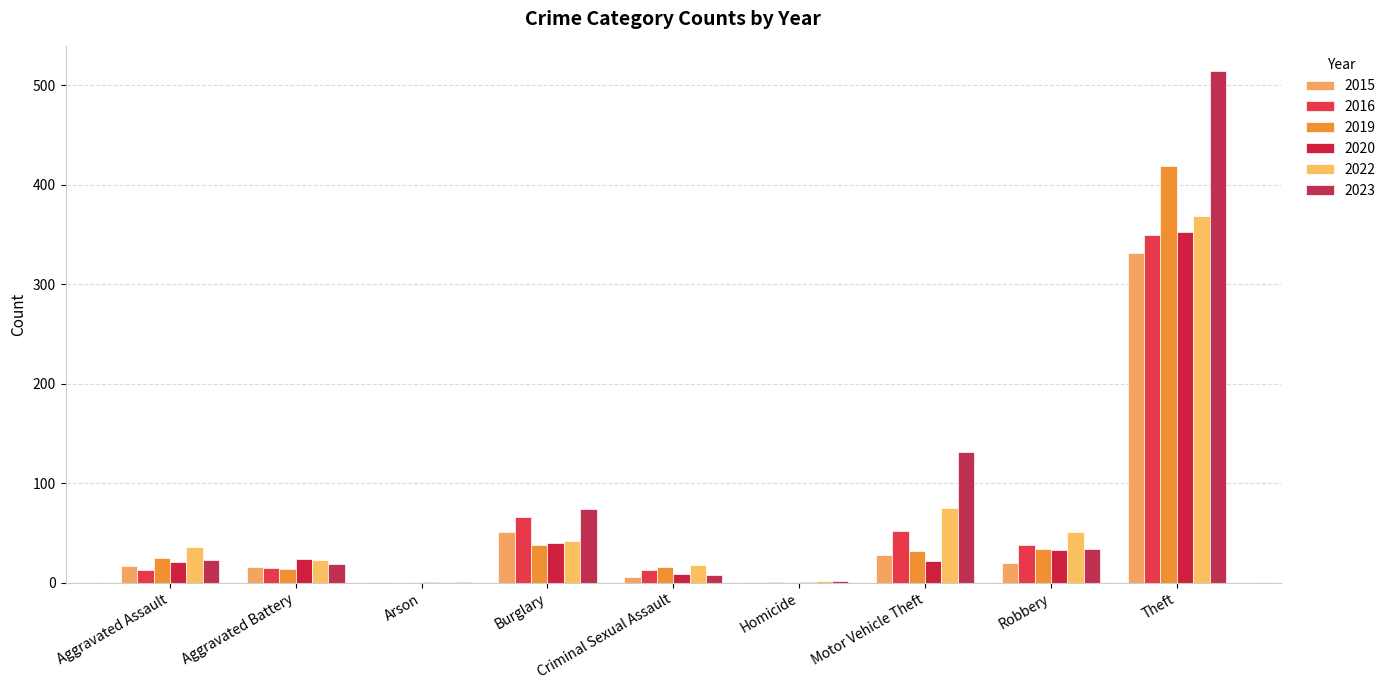

What is the difference between the 2020 values at Criminal Sexual Assault and Aggravated Assault?

12